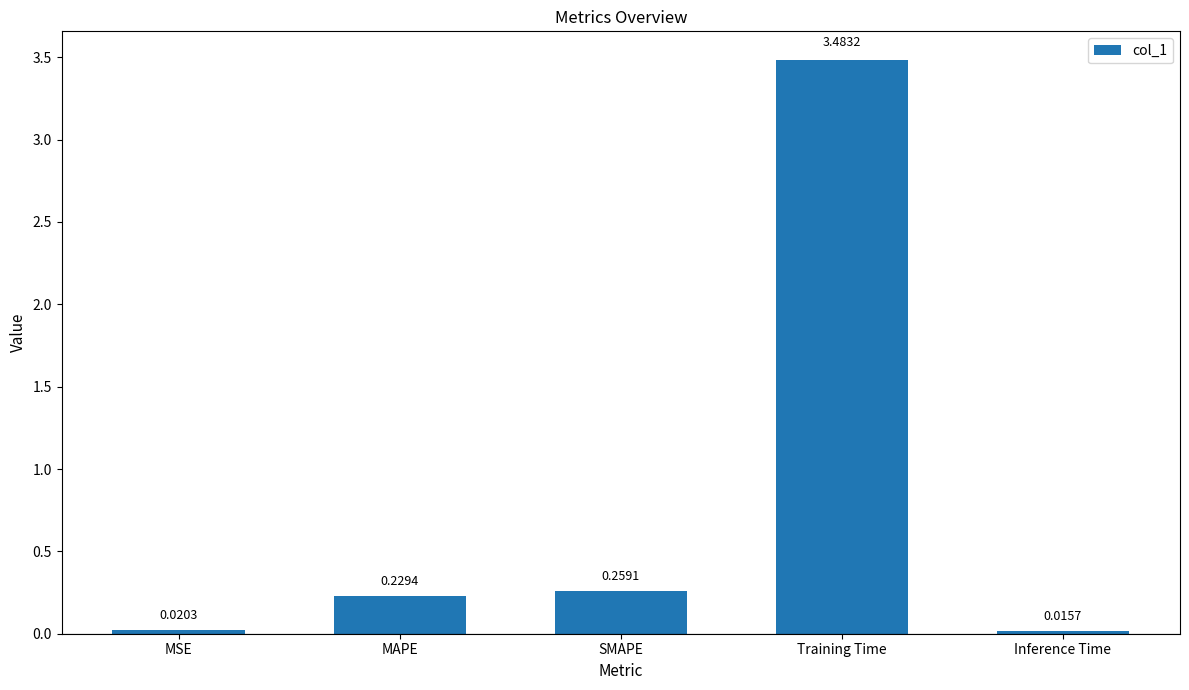

What is the change in value from SMAPE to Training Time?

+3.2